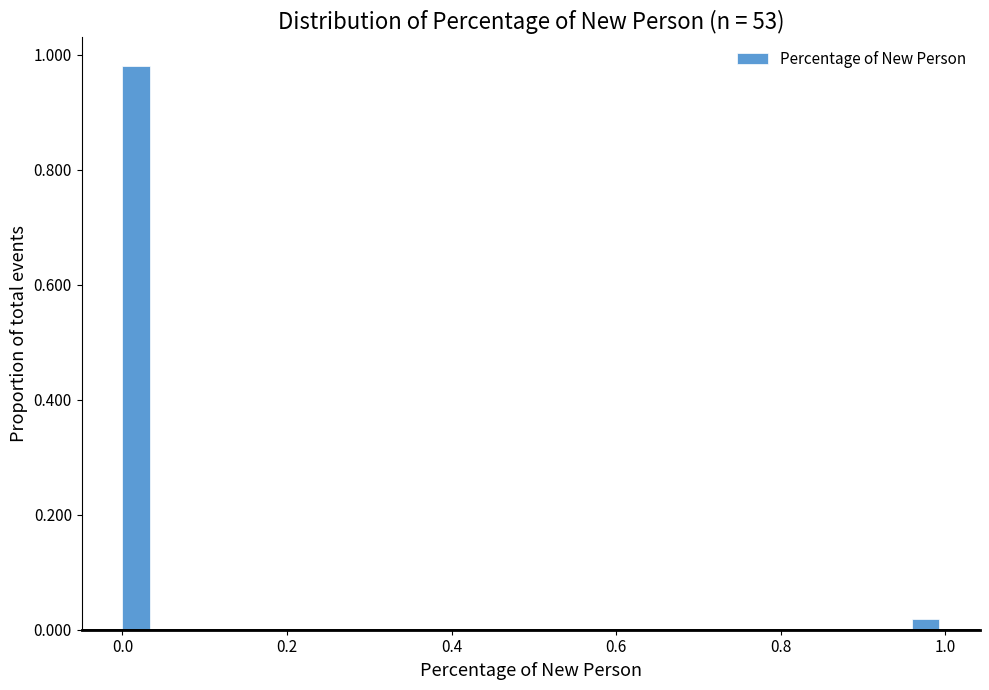

Around what value on the x-axis is the tallest bar? Give the approximate position of its centre, as read against the axis.

0.02